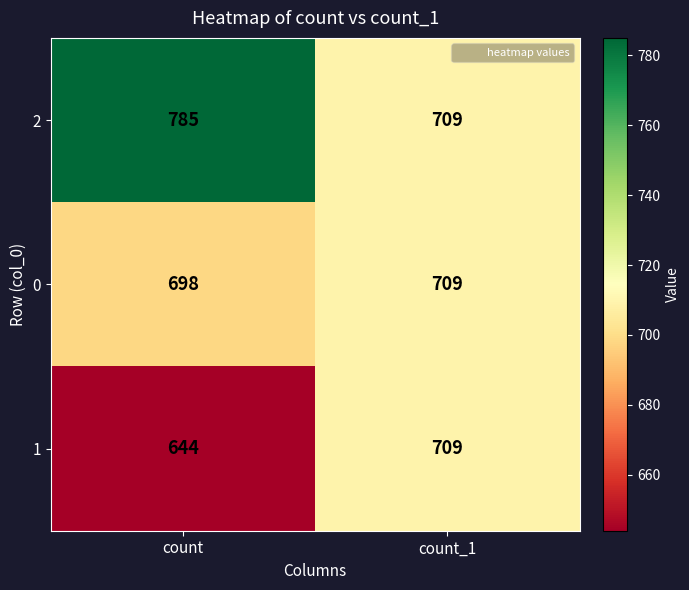

What is the difference between the highest and lowest values at count?

141